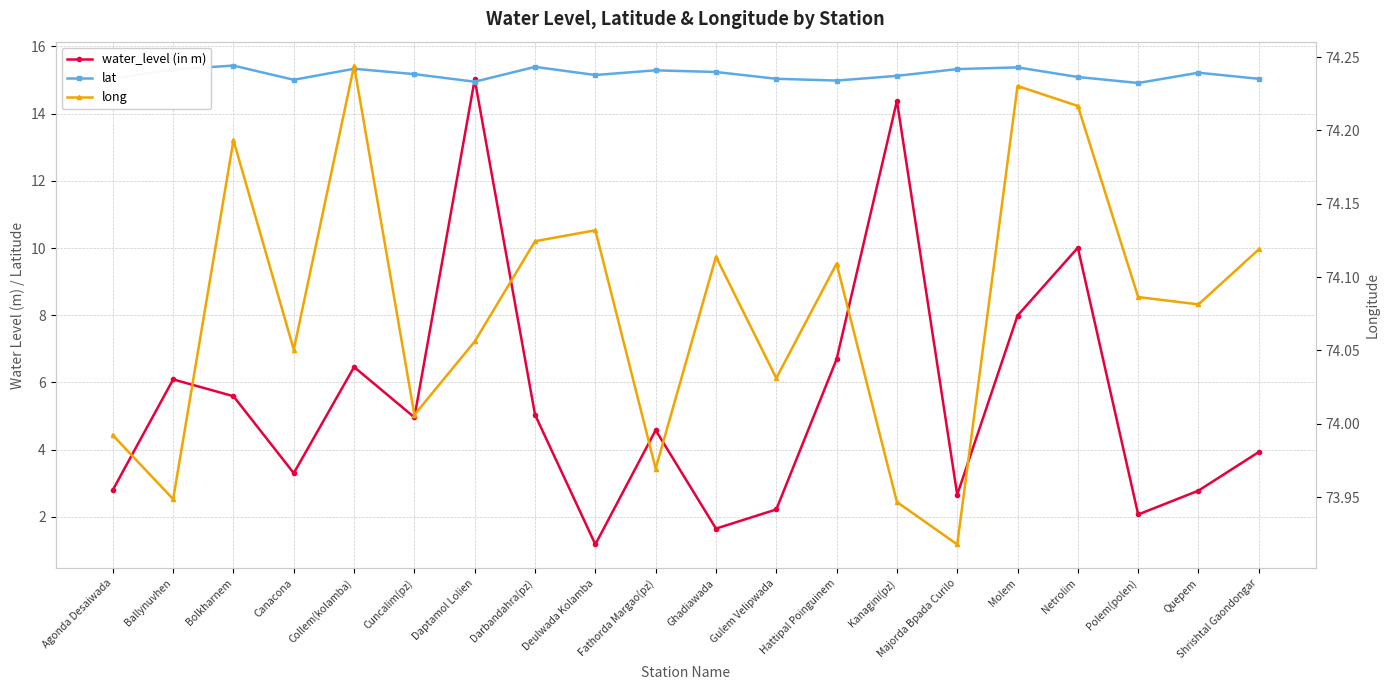

Is this an area chart (filled region under the line)?

No